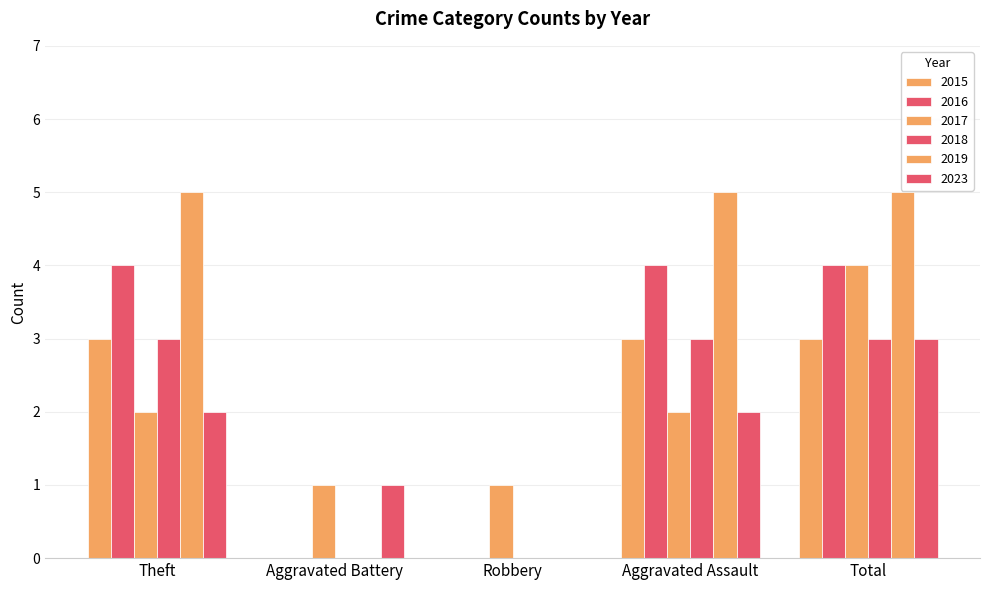

Count the number of categories in the chart.

5